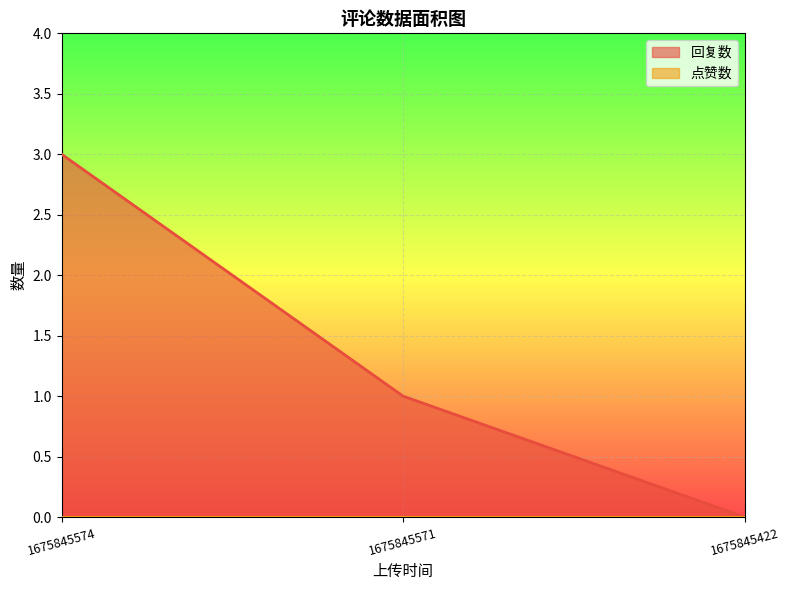

What is the difference between the maximum and second lowest values?

2